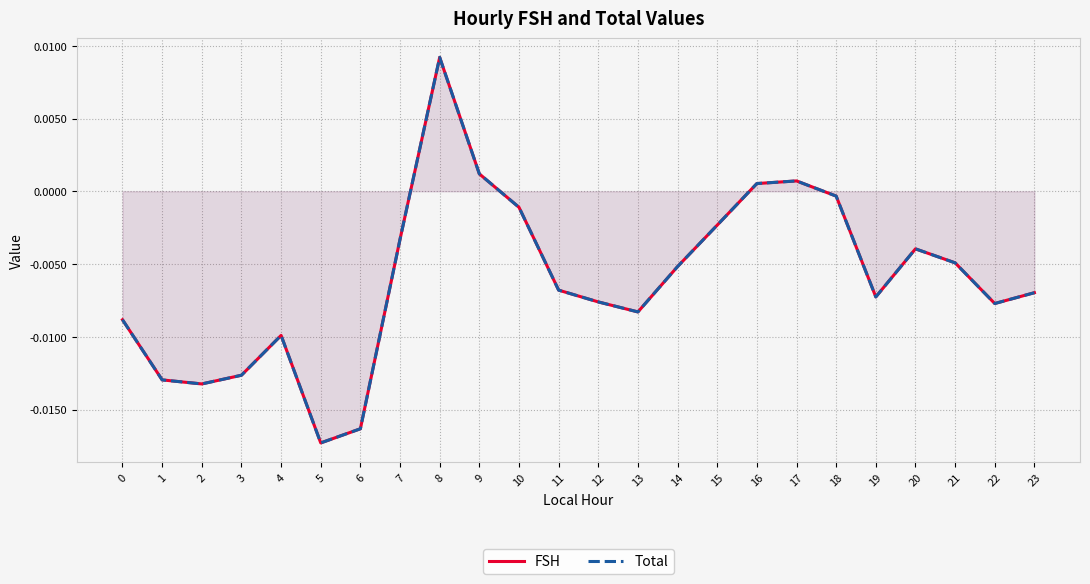

True or false: Total has more than 1 interior local peaks.

True